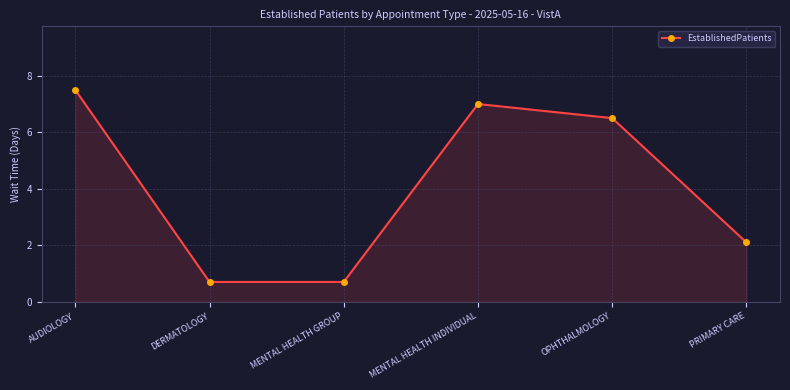

At which label does the data first exceed 6?

AUDIOLOGY